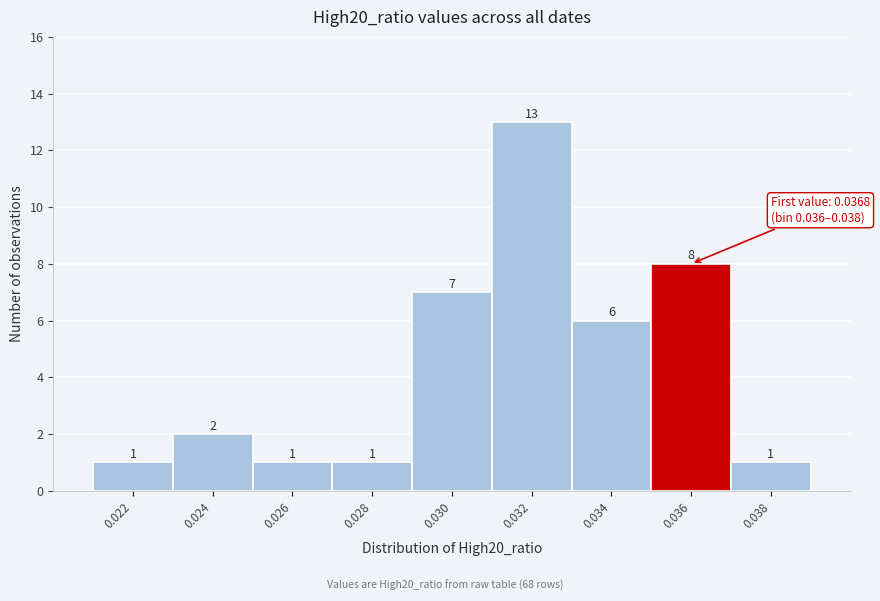

Reading right to left, what are all the values shown in this chart?

1	8	6	13	7	1	1	2	1